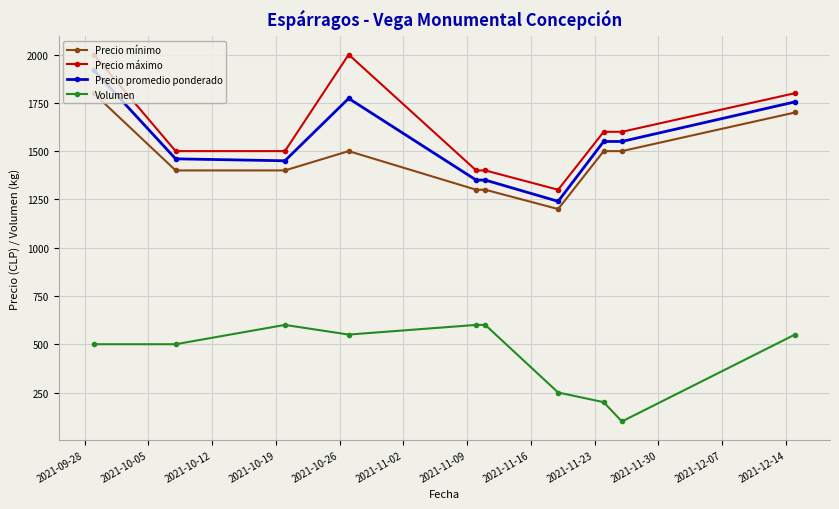

What is the maximum value shown in the chart?

2000